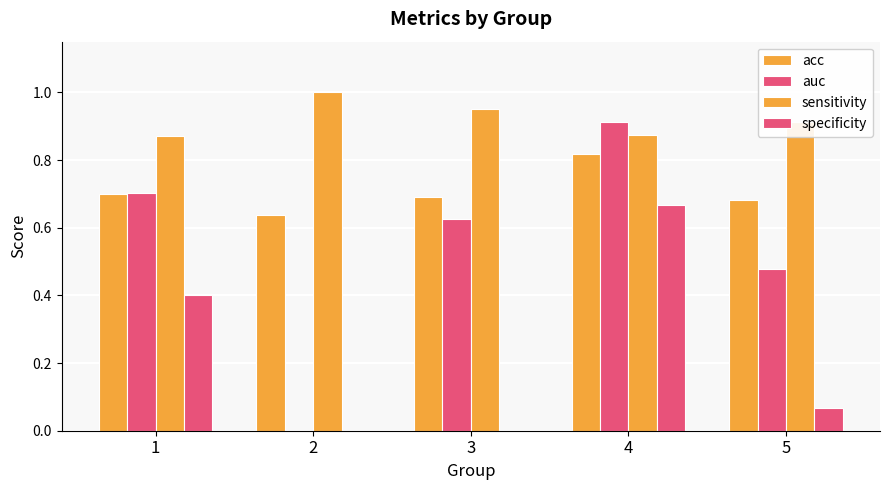

Which has a higher value, 1 or 2?

1